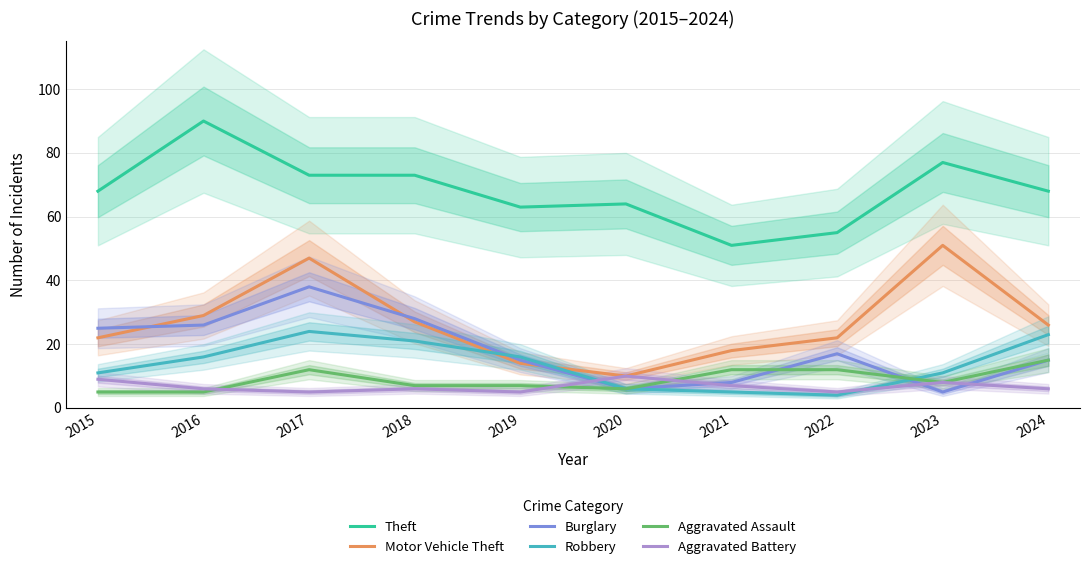

The value of Theft at 2019 is 90. True or false?

False